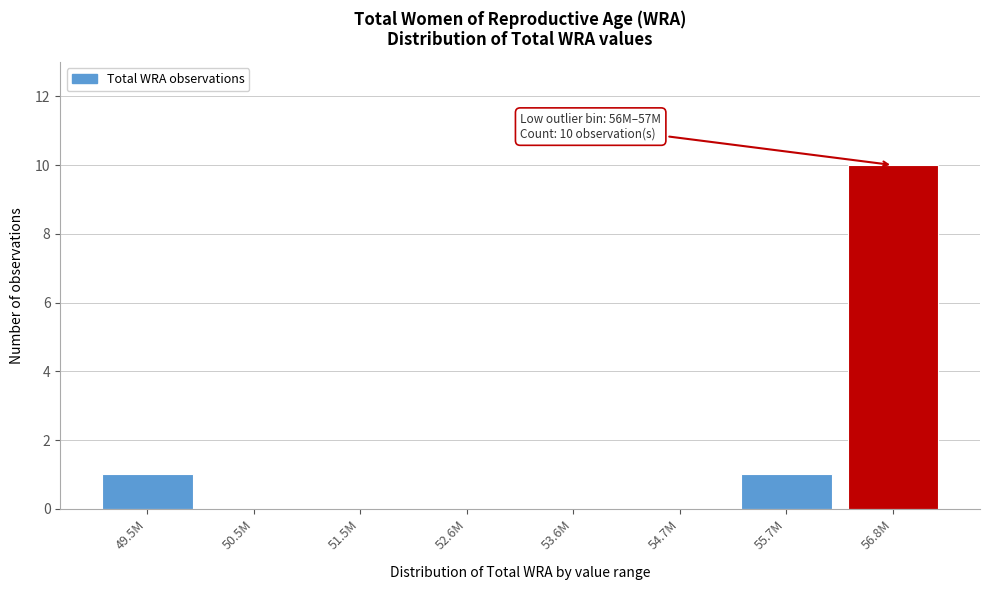

Reading right to left, transcribe all the data shown in this chart.

56.8M=10	55.7M=1	54.7M=0	53.6M=0	52.6M=0	51.5M=0	50.5M=0	49.5M=1